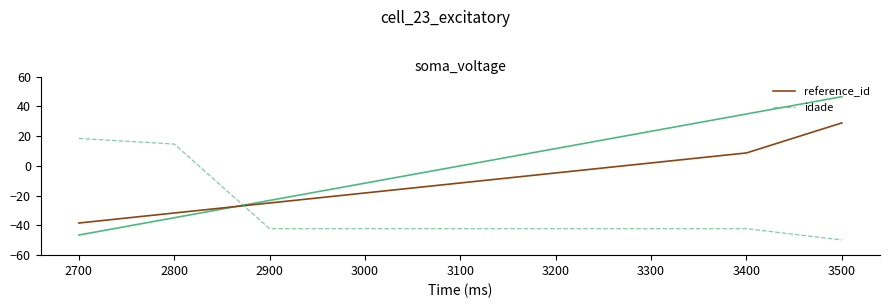

How many data points does each series have?

9